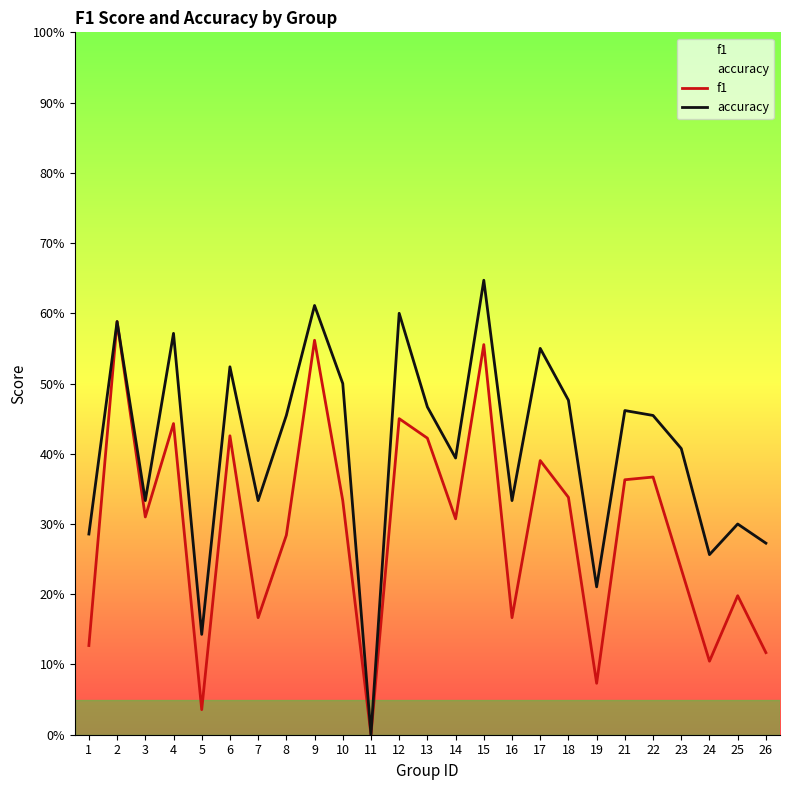

Reading right to left, transcribe all the data shown in this chart.

f1: 0.1	0.2	0.1	0.2	0.4	0.4	0.1	0.3	0.4	0.2	0.6	0.3	0.4	0.5	0.0	0.3	0.6	0.3	0.2	0.4	0.0	0.4	0.3	0.6	0.1
accuracy: 0.3	0.3	0.3	0.4	0.5	0.5	0.2	0.5	0.6	0.3	0.6	0.4	0.5	0.6	0.0	0.5	0.6	0.5	0.3	0.5	0.1	0.6	0.3	0.6	0.3